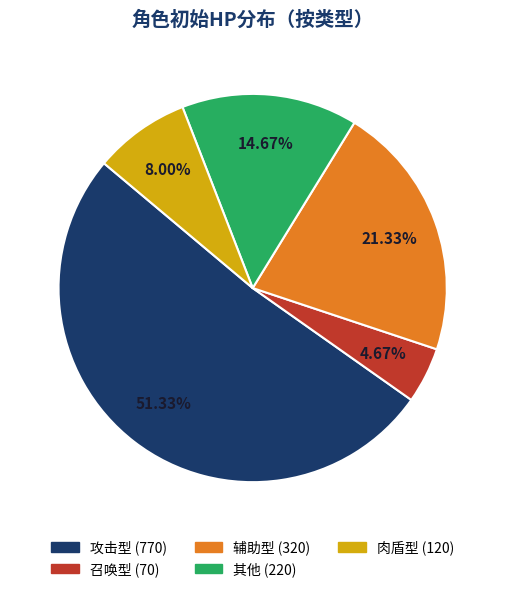

How many segments does this pie chart have?

5